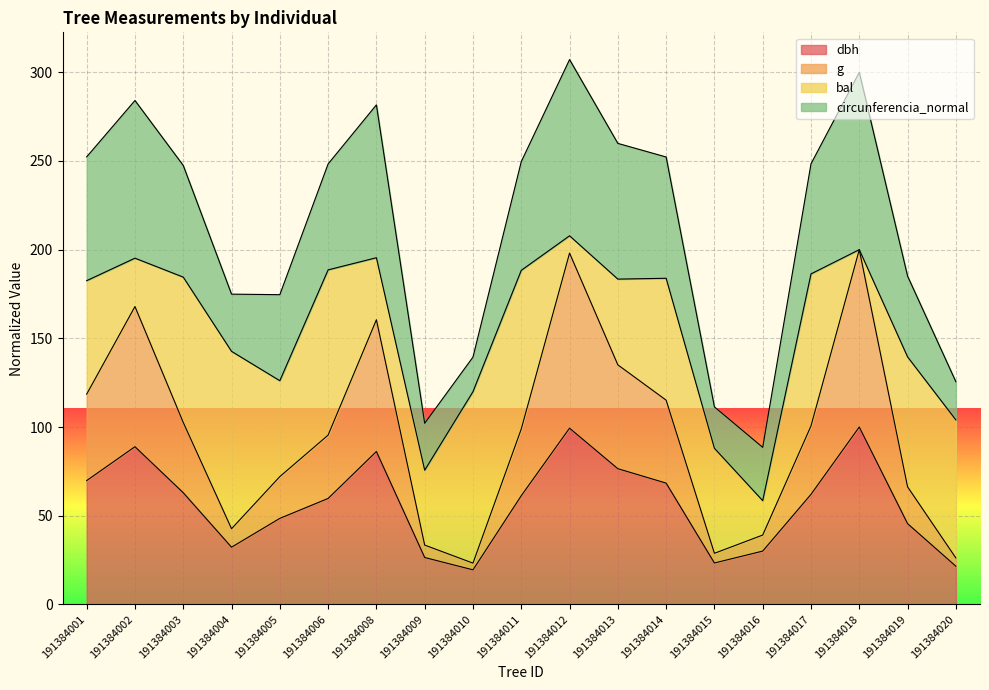

What is the total value across all series at 191384019?

185.1